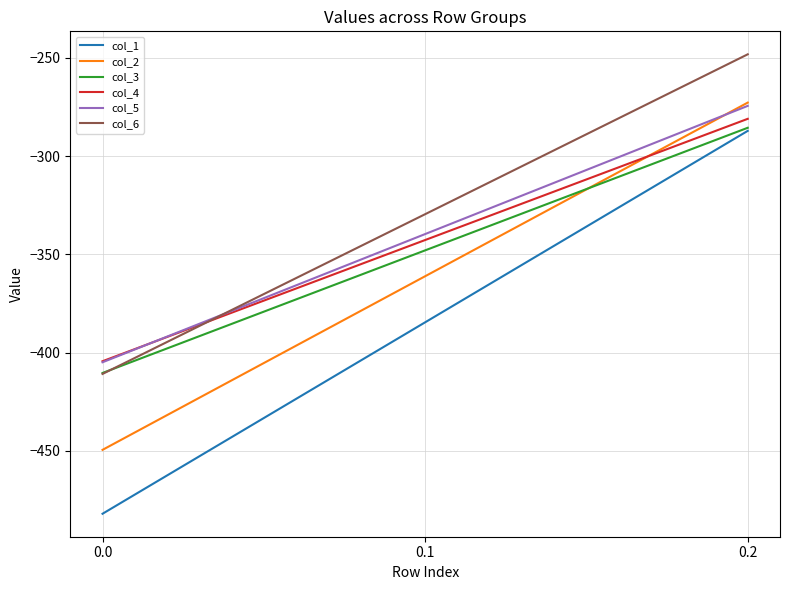

What is the maximum value for col_3?

-285.5